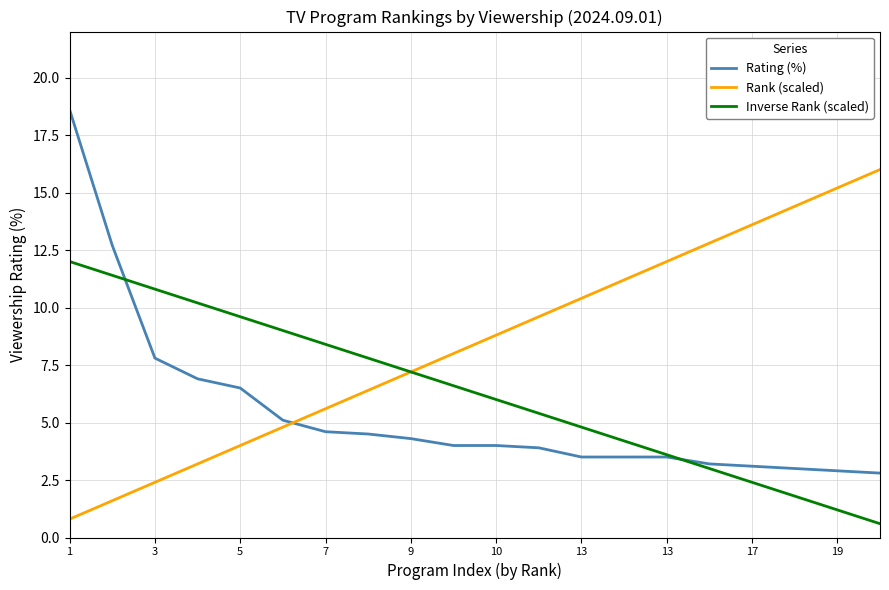

Does the chart display data point markers on the line(s)?

No